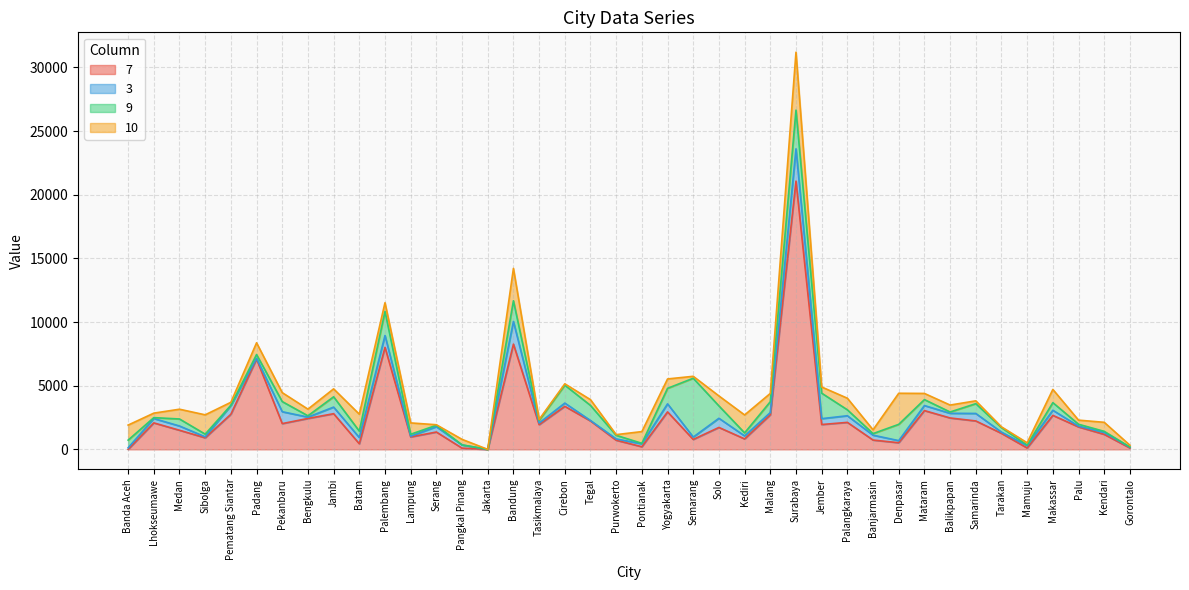

Is it true that 10 equals 2075 at Jakarta?

False